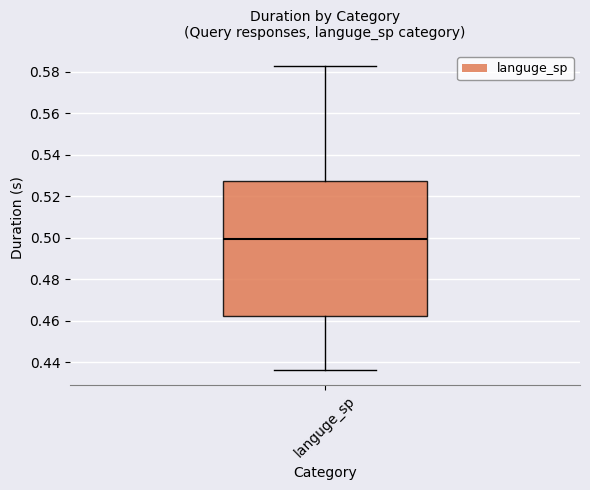

Read this box plot against the y-axis: the position of the median line, the range covered by the box, and the ends of both whiskers. The values are not printed on the chart, so give them approximately, as read against the axis.

median 0.500, box 0.462 to 0.528, whiskers 0.436 to 0.582